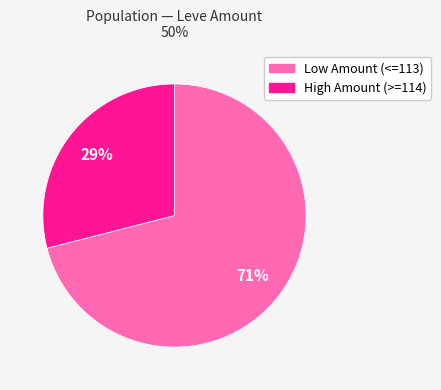

Does any single category account for the majority?

Yes